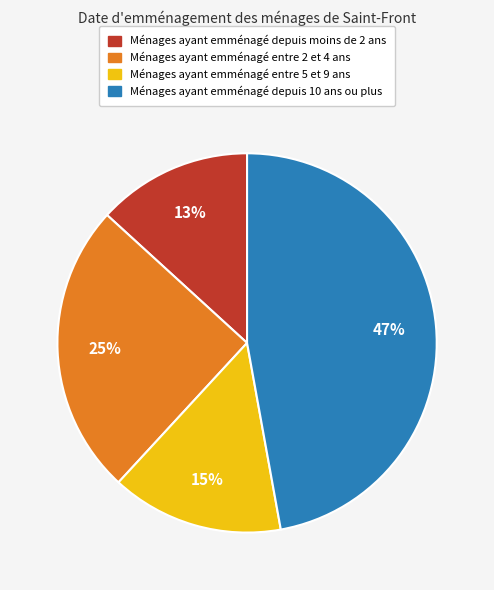

Is it true that Ménages ayant emménagé depuis moins de 2 ans is 13% of the pie?

True